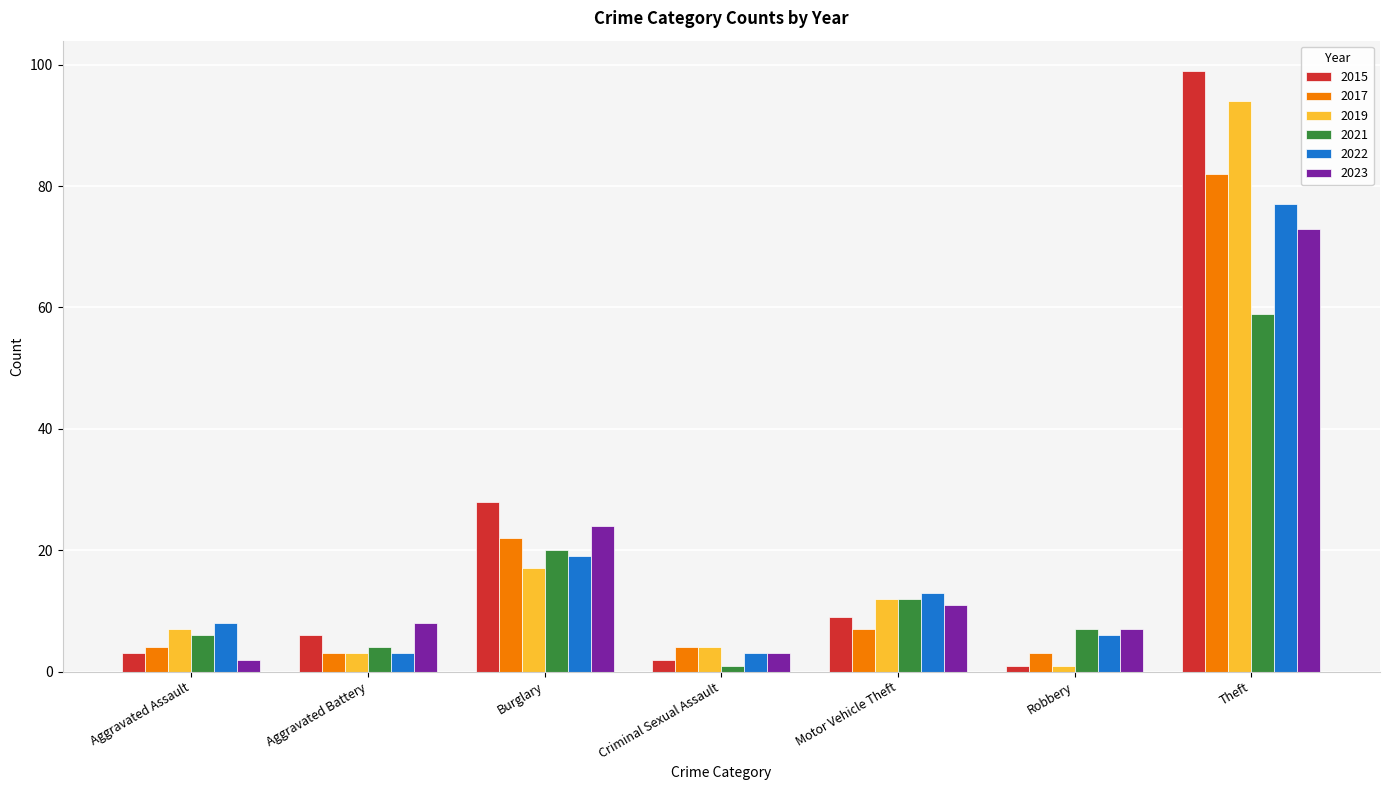

Reading left to right, extract all data points from this chart.

2015: Aggravated Assault=3	Aggravated Battery=6	Burglary=28	Criminal Sexual Assault=2	Motor Vehicle Theft=9	Robbery=1	Theft=99
2017: Aggravated Assault=4	Aggravated Battery=3	Burglary=22	Criminal Sexual Assault=4	Motor Vehicle Theft=7	Robbery=3	Theft=82
2019: Aggravated Assault=7	Aggravated Battery=3	Burglary=17	Criminal Sexual Assault=4	Motor Vehicle Theft=12	Robbery=1	Theft=94
2021: Aggravated Assault=6	Aggravated Battery=4	Burglary=20	Criminal Sexual Assault=1	Motor Vehicle Theft=12	Robbery=7	Theft=59
2022: Aggravated Assault=8	Aggravated Battery=3	Burglary=19	Criminal Sexual Assault=3	Motor Vehicle Theft=13	Robbery=6	Theft=77
2023: Aggravated Assault=2	Aggravated Battery=8	Burglary=24	Criminal Sexual Assault=3	Motor Vehicle Theft=11	Robbery=7	Theft=73